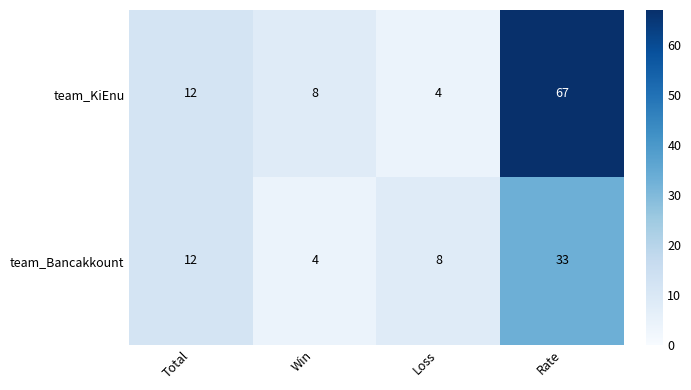

What is the difference between the second highest and second lowest values in the team_KiEnu series?

4